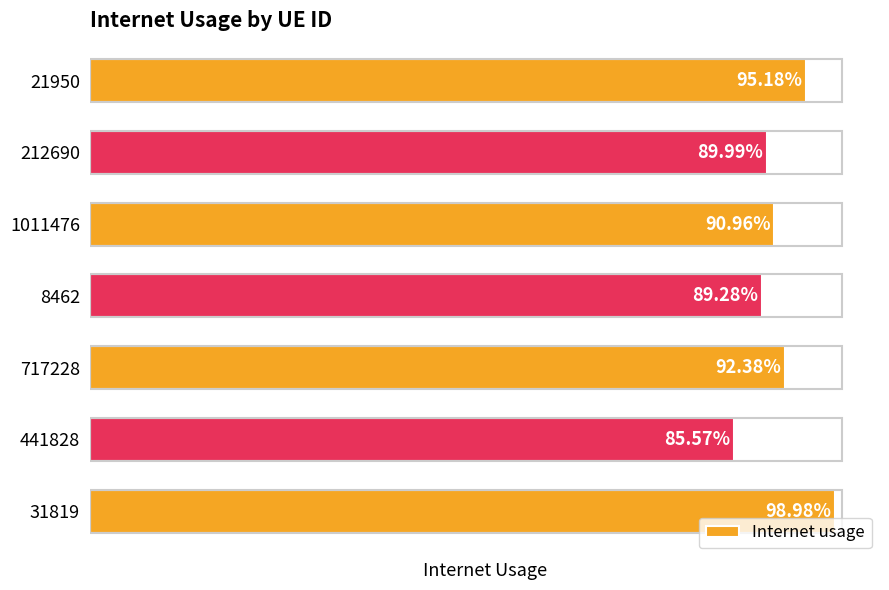

Does the chart contain any negative values?

No